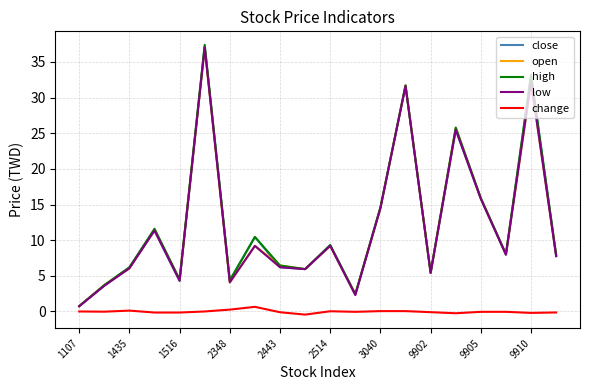

Which series has the widest spread of values?

high